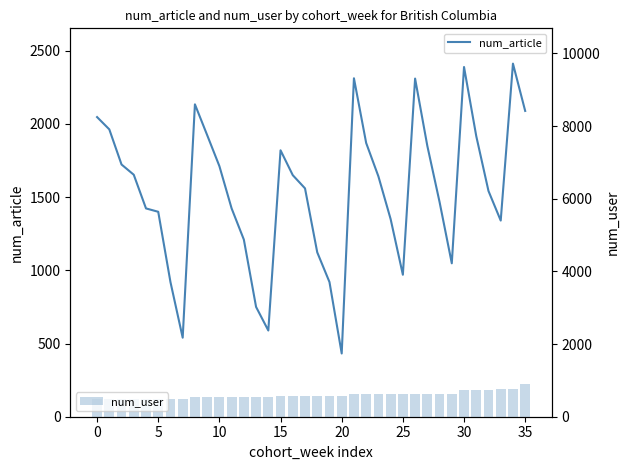

What is the minimum value for num_user?

482